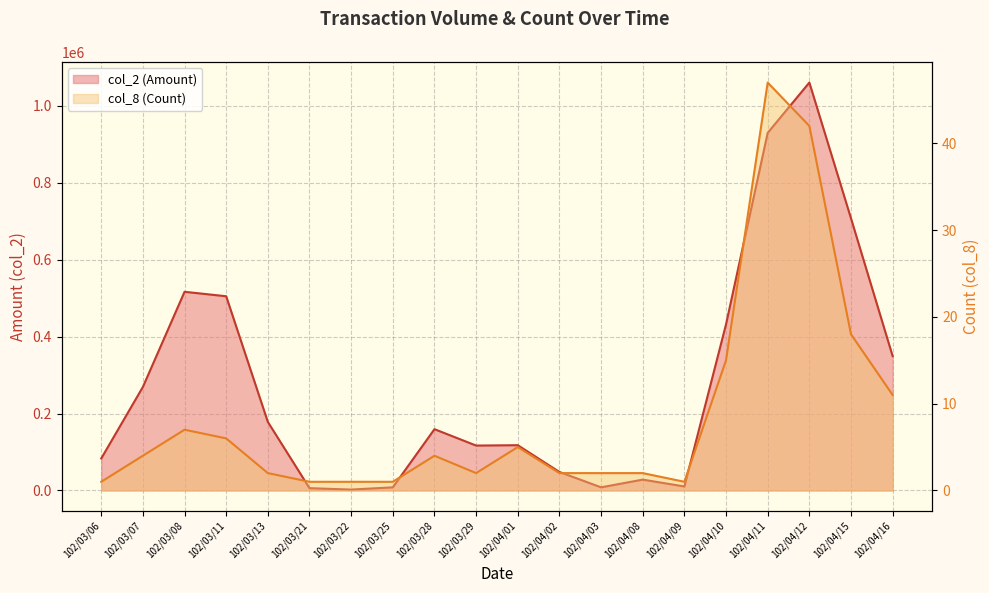

What position from the right is 102/04/03?

8